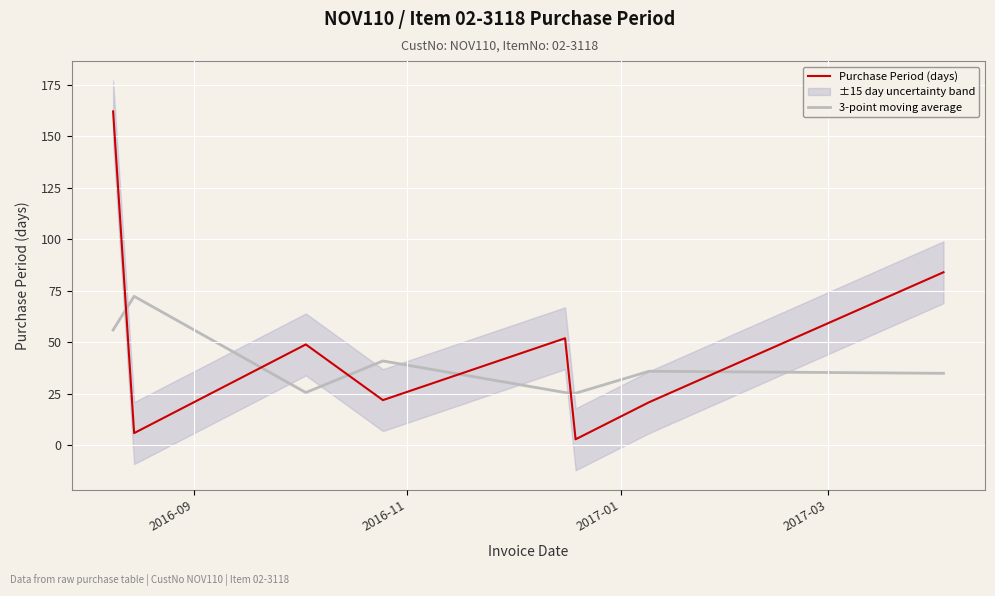

Rank the series by their maximum value, from highest to lowest.

Purchase Period (days), 3-point moving average